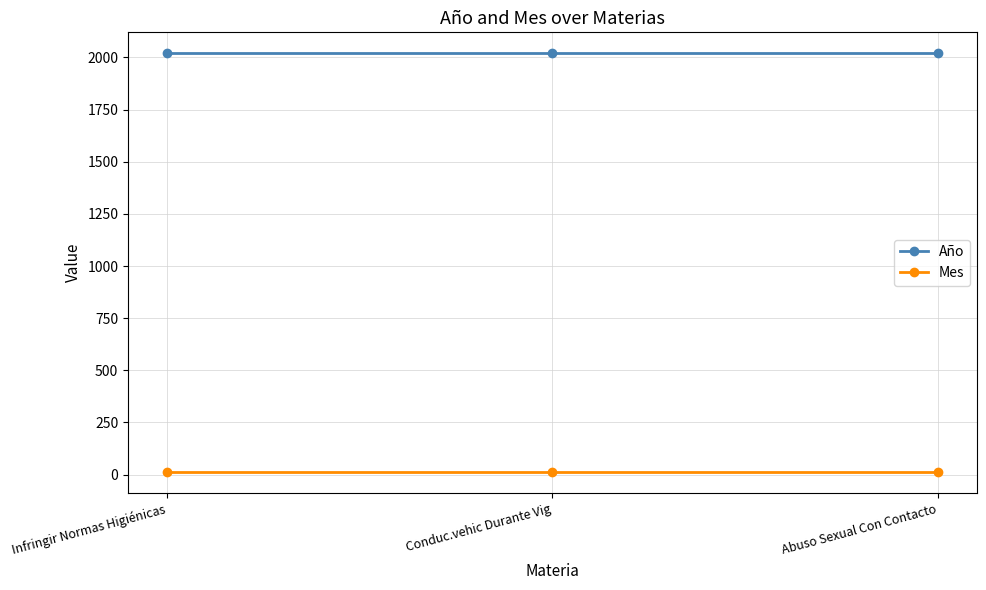

What are all the series names shown in the legend?

Año, Mes